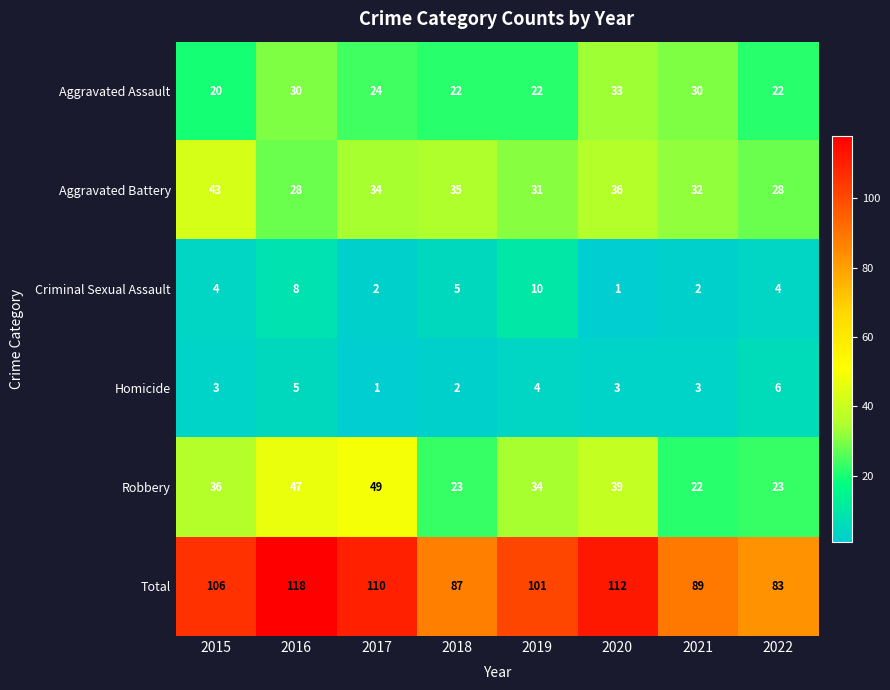

How many categories are shown in the chart?

8